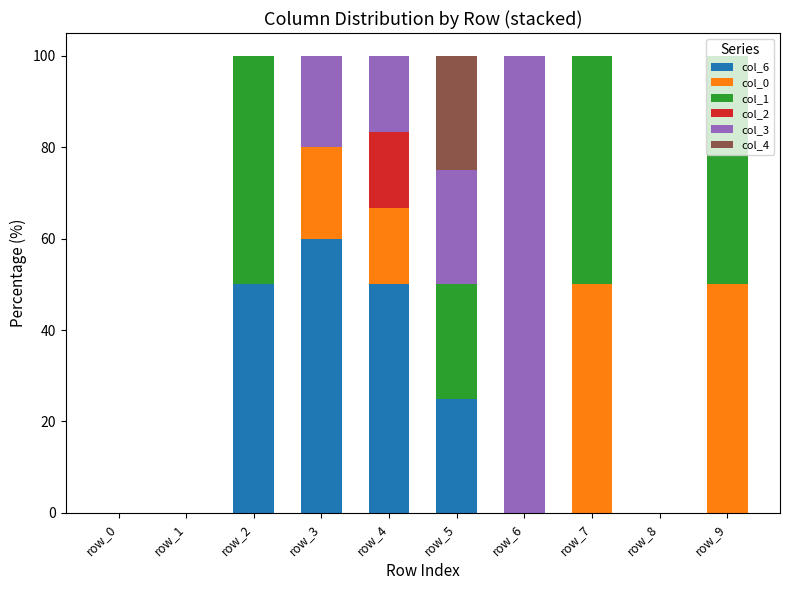

What is the total value across all series at row_2?

100.0